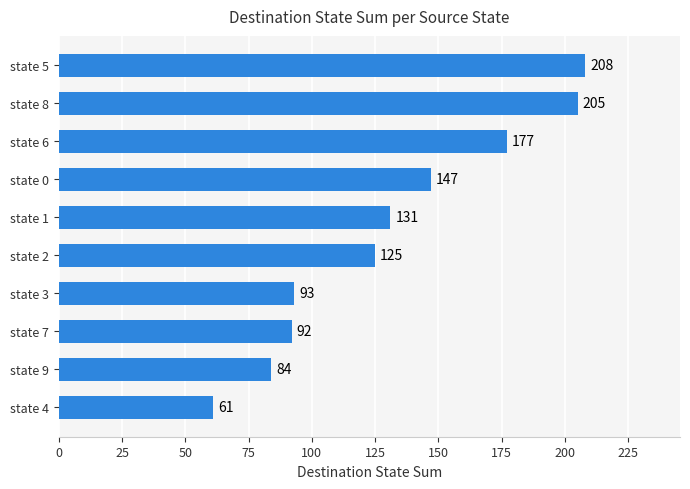

What is the difference between the values at state 8 and state 7?

113